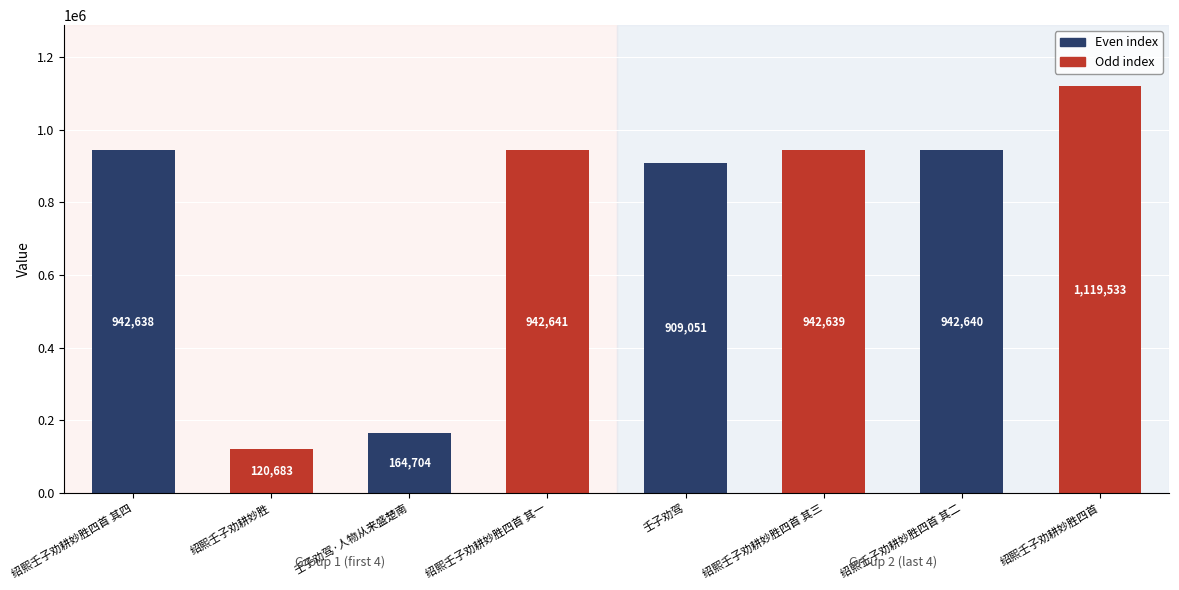

Read the value at 绍熙壬子劝耕妙胜四首 其四, to the nearest 50.

942650